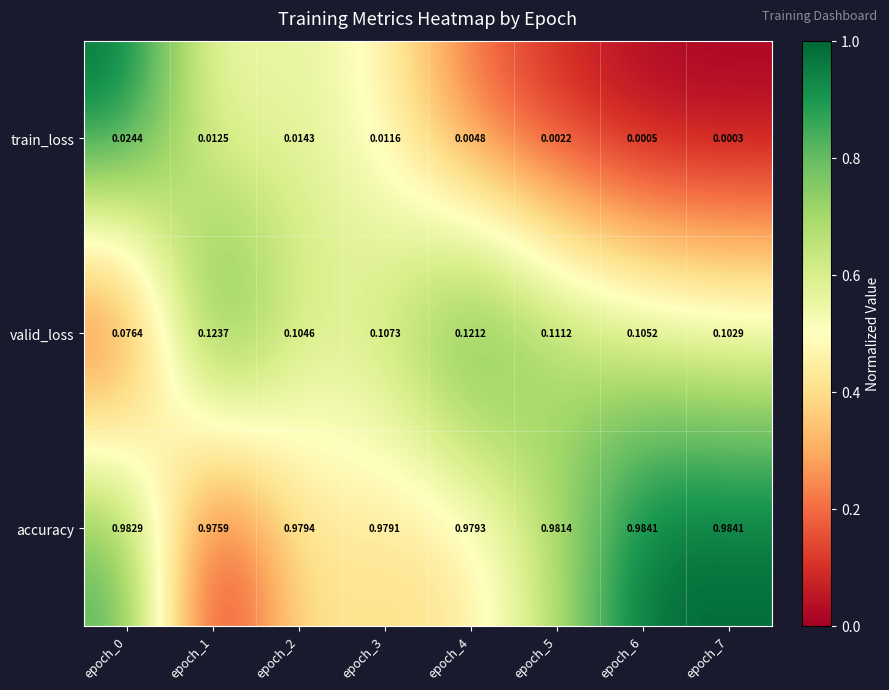

What is the total value across all series at epoch_3?

1.1